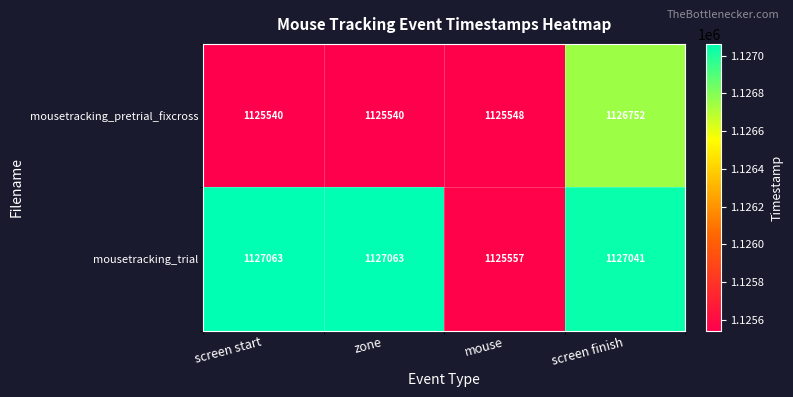

What is the difference between the maximum and second lowest values in the mousetracking_pretrial_fixcross series?

1212